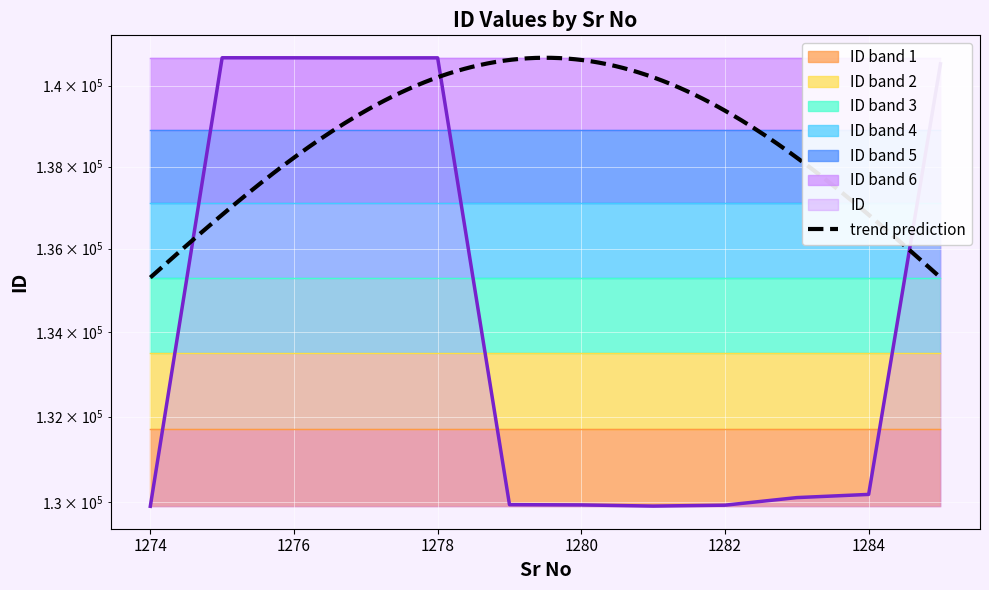

What is the change in value from 1275 to 1276?

-1